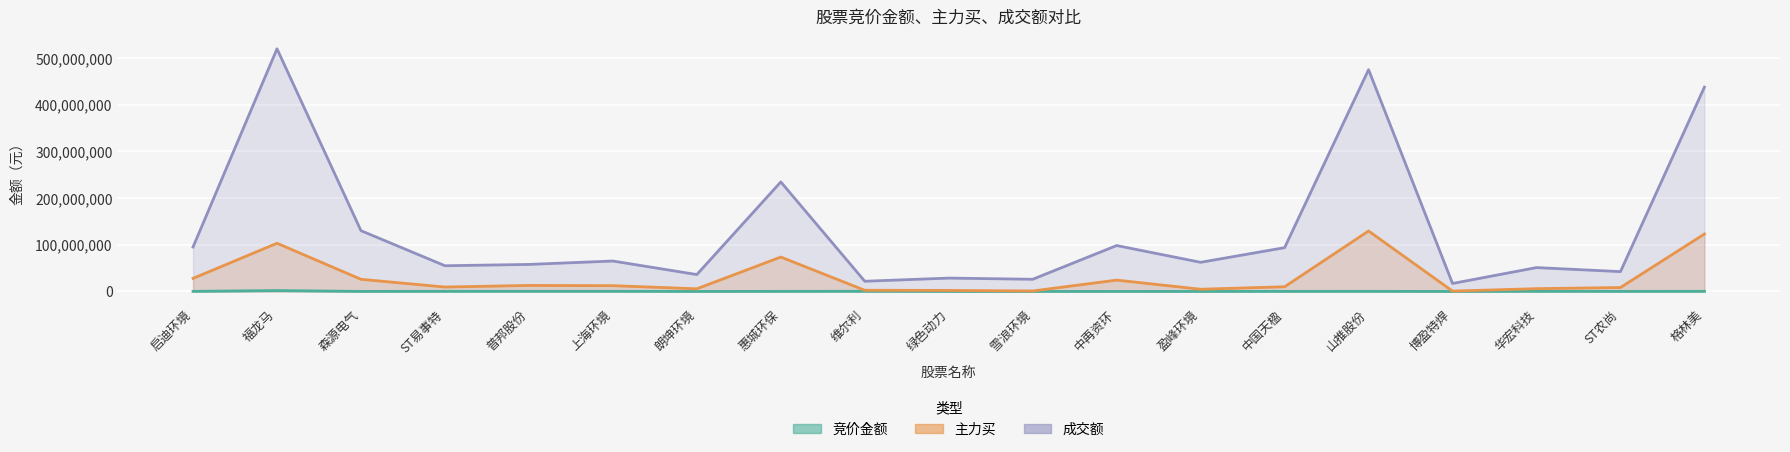

What is the average value of the 主力买 series?

30769151